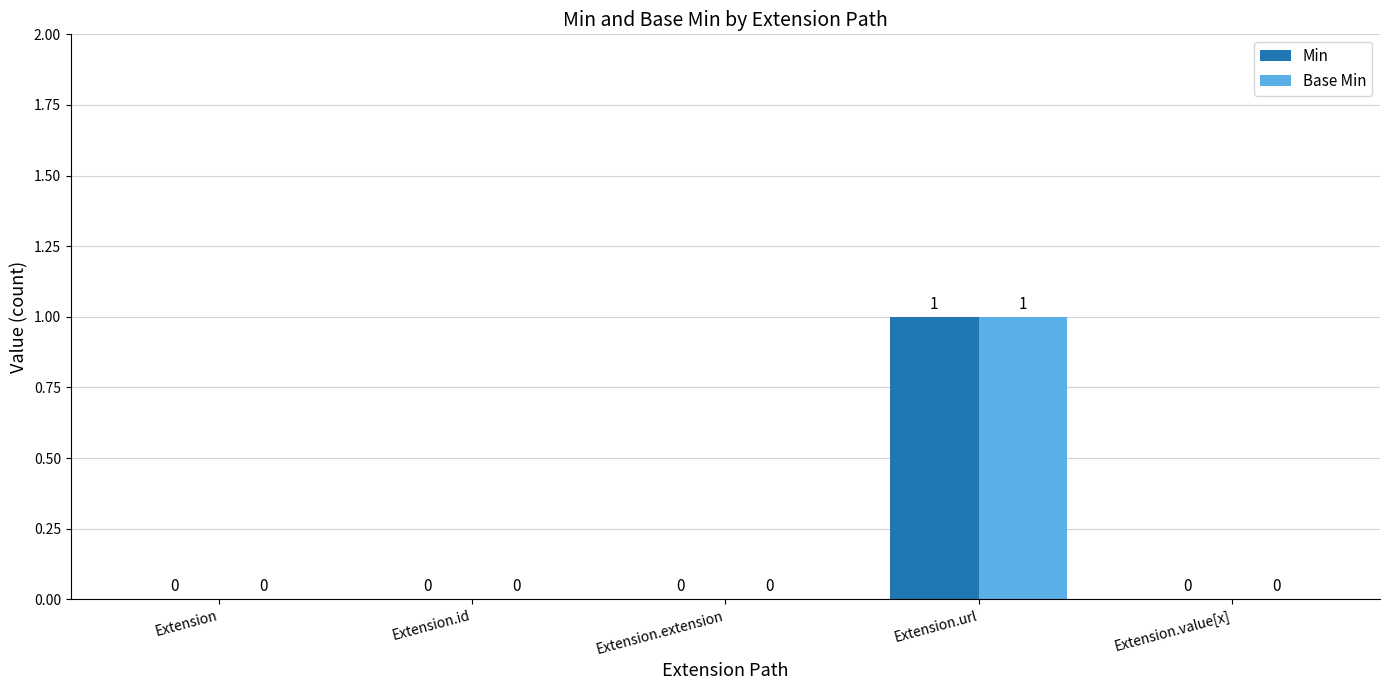

True or false: Base Min has a value of 1 at Extension.value[x].

False